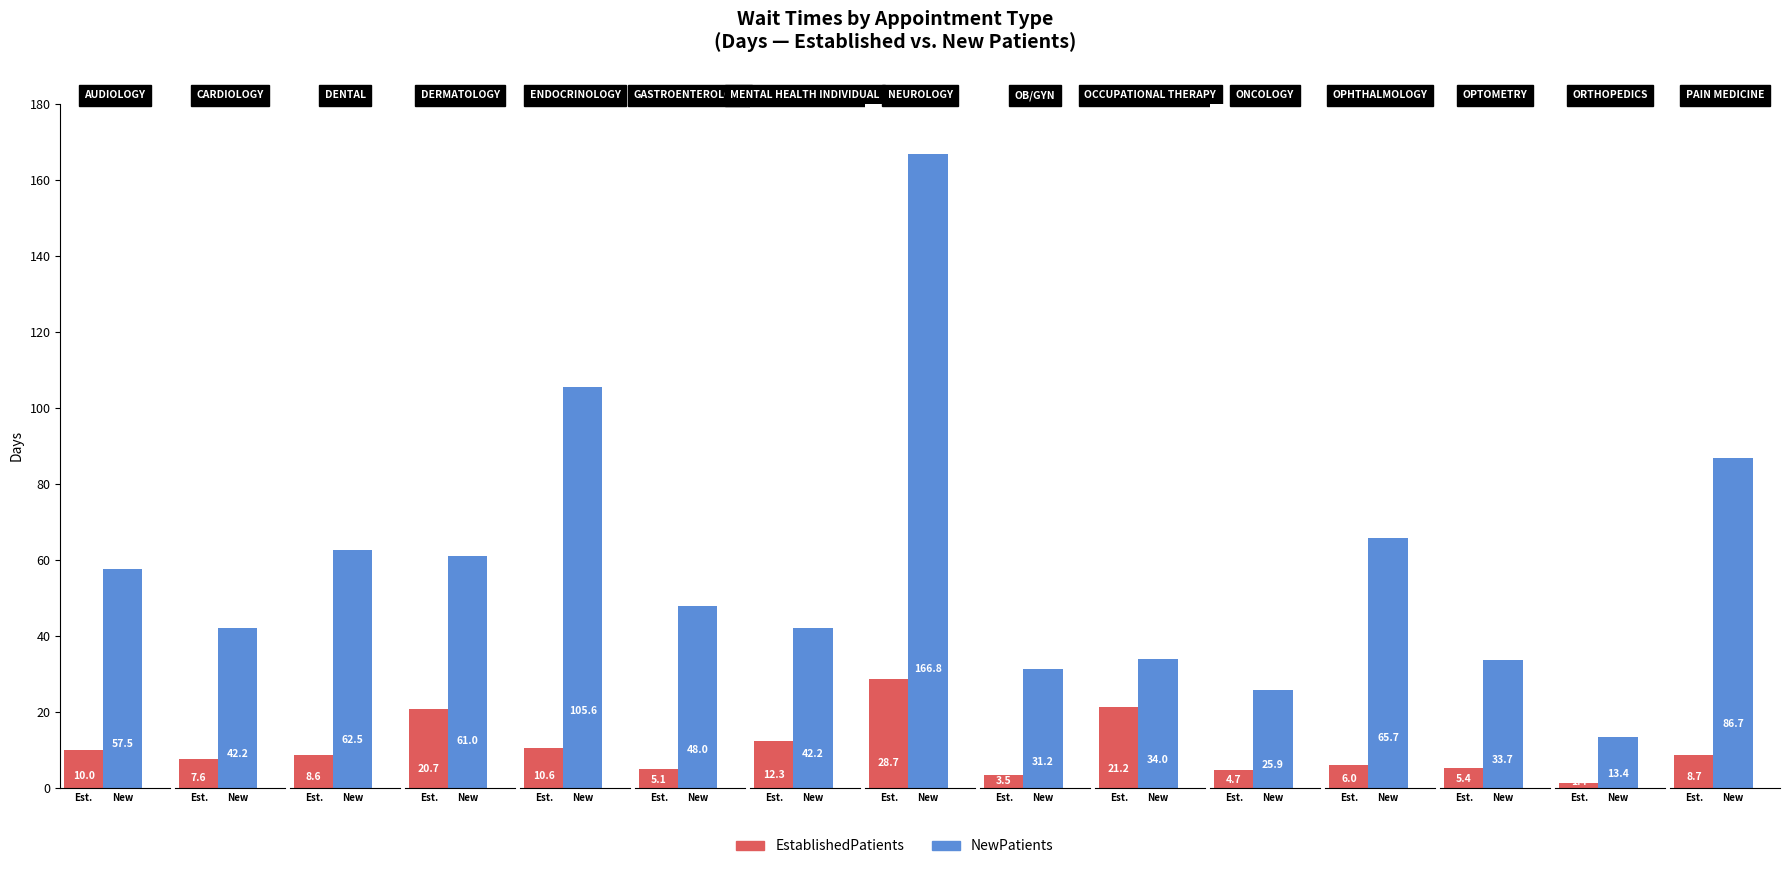

Rank the categories by NewPatients value from lowest to highest.

ORTHOPEDICS, ONCOLOGY, OB/GYN, OPTOMETRY, OCCUPATIONAL THERAPY, CARDIOLOGY, MENTAL HEALTH INDIVIDUAL, GASTROENTEROLOGY, AUDIOLOGY, DERMATOLOGY, DENTAL, OPHTHALMOLOGY, PAIN MEDICINE, ENDOCRINOLOGY, NEUROLOGY